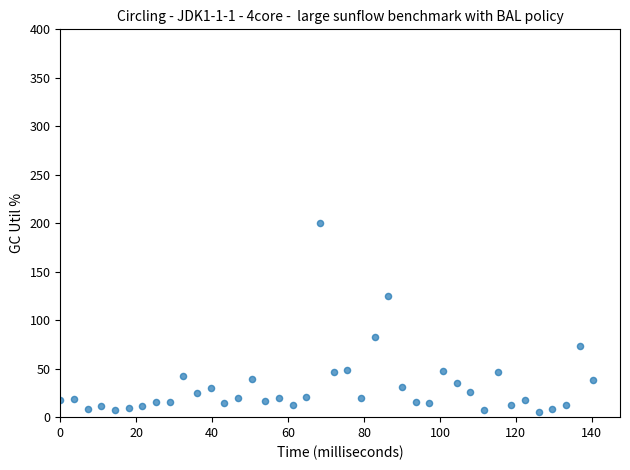

What is the range of Y values (max minus min)?

194.5